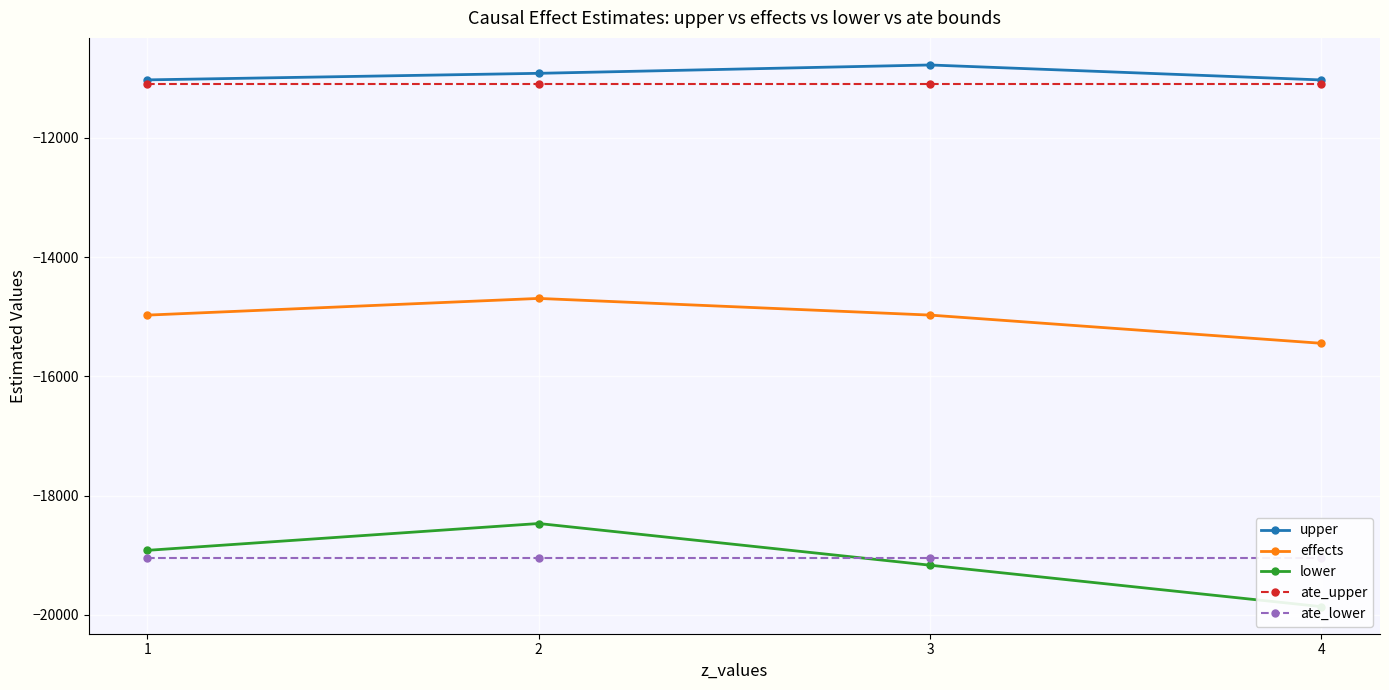

The ate_lower series shows -12241.6 at 1. True or false?

False